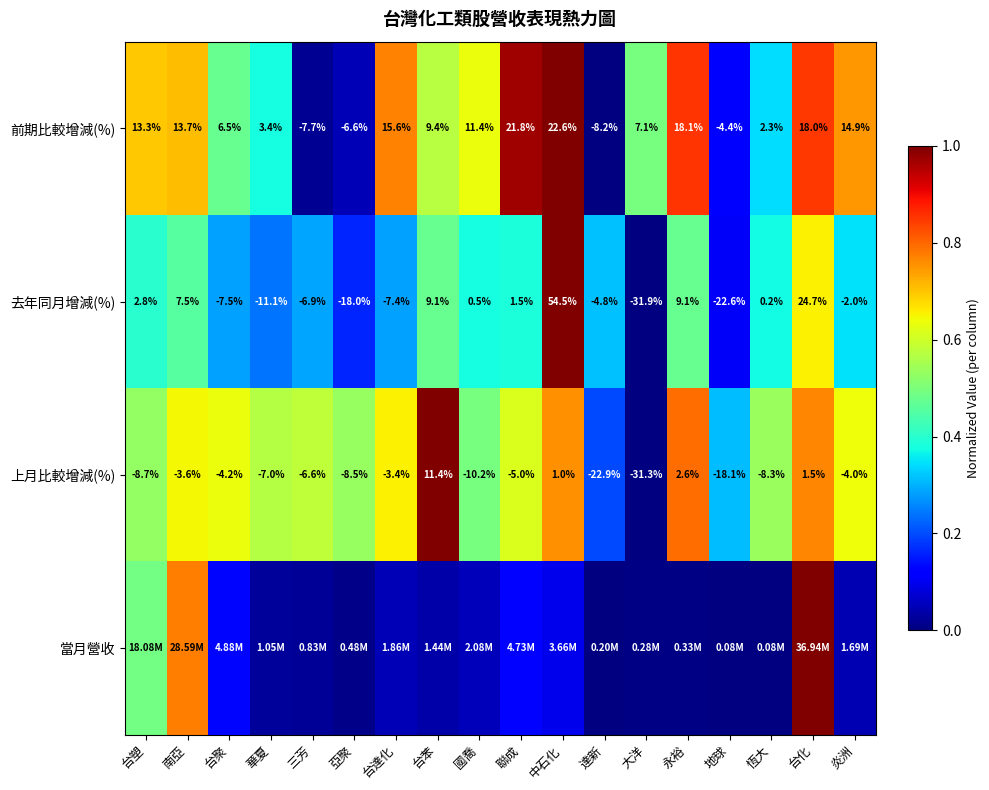

At how many categories does at least one series exceed 0?

18